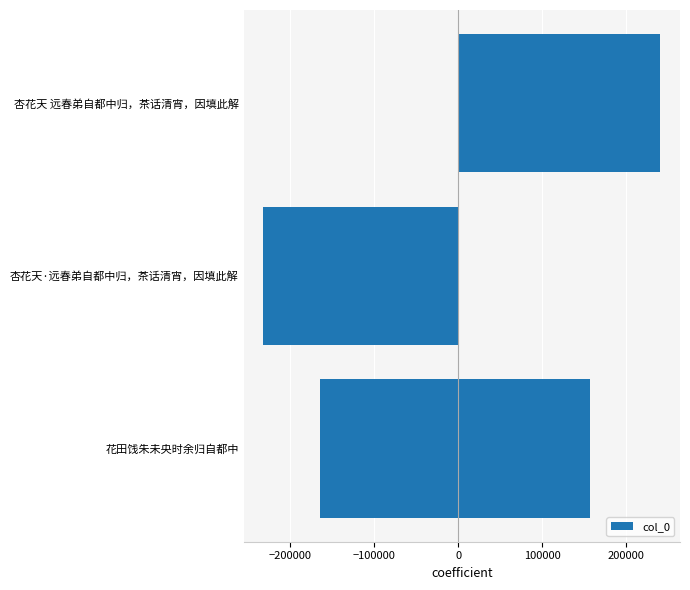

What is the change in value from −100000 to 0?

+404965.0